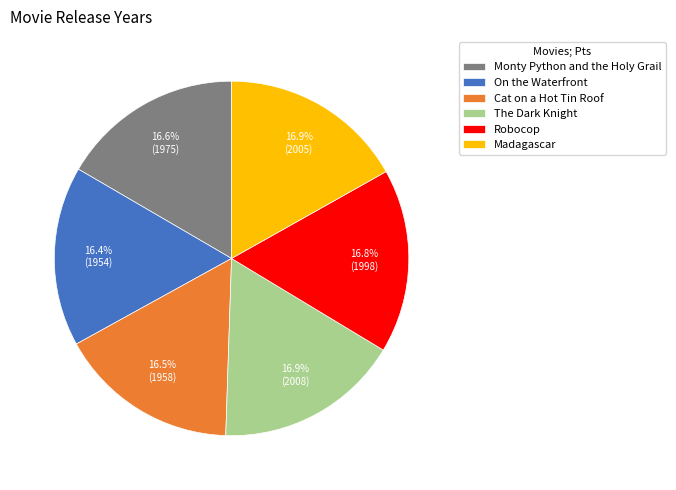

Does Cat on a Hot Tin Roof account for over 50% of the chart?

No